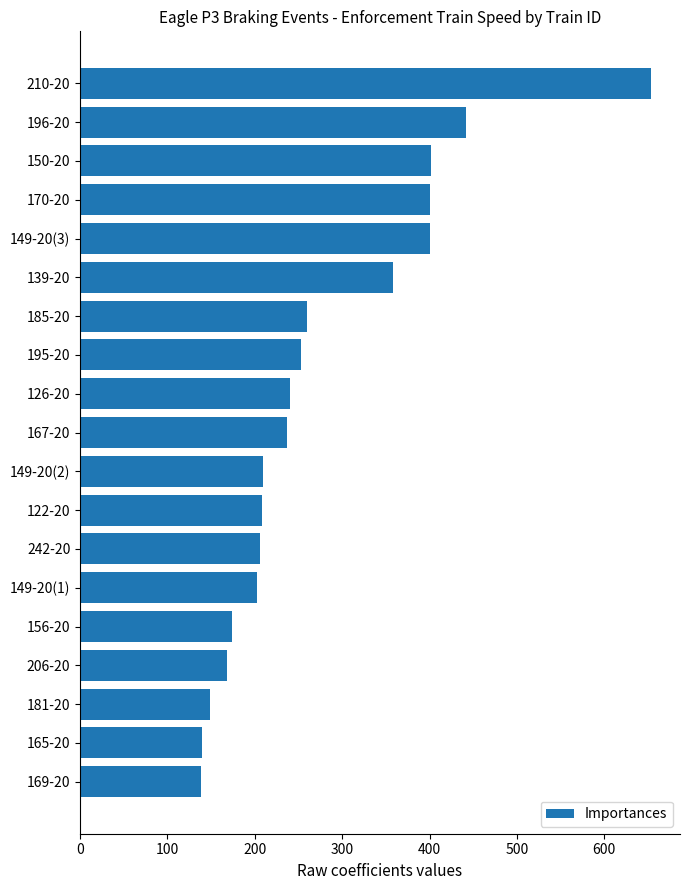

What is the smallest value displayed?

138